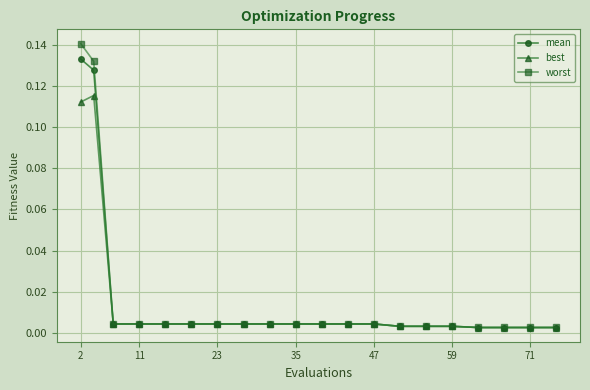

At how many categories does at least one series exceed 0?

20